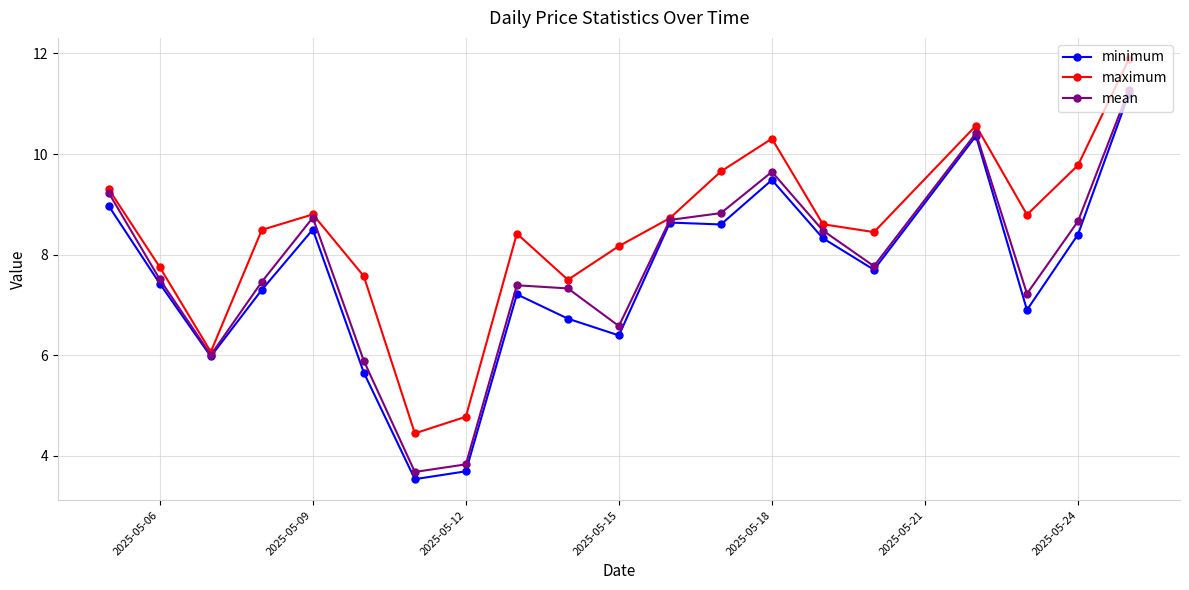

What is the difference between the maximum and minimum values in the maximum series?

7.4